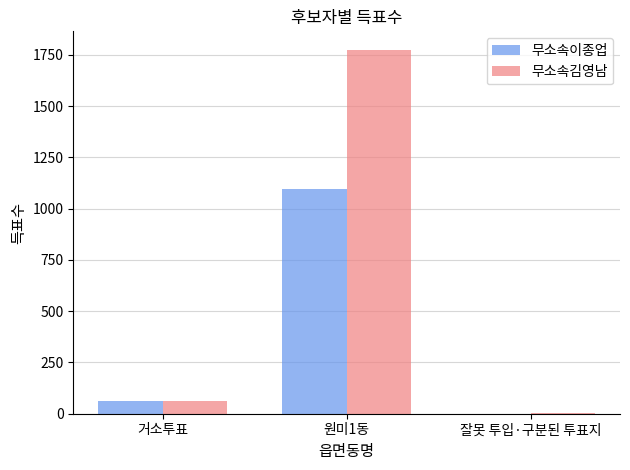

Reading right to left, what are all the values shown in this chart?

무소속이종업: 0	1096	63
무소속김영남: 3	1776	64